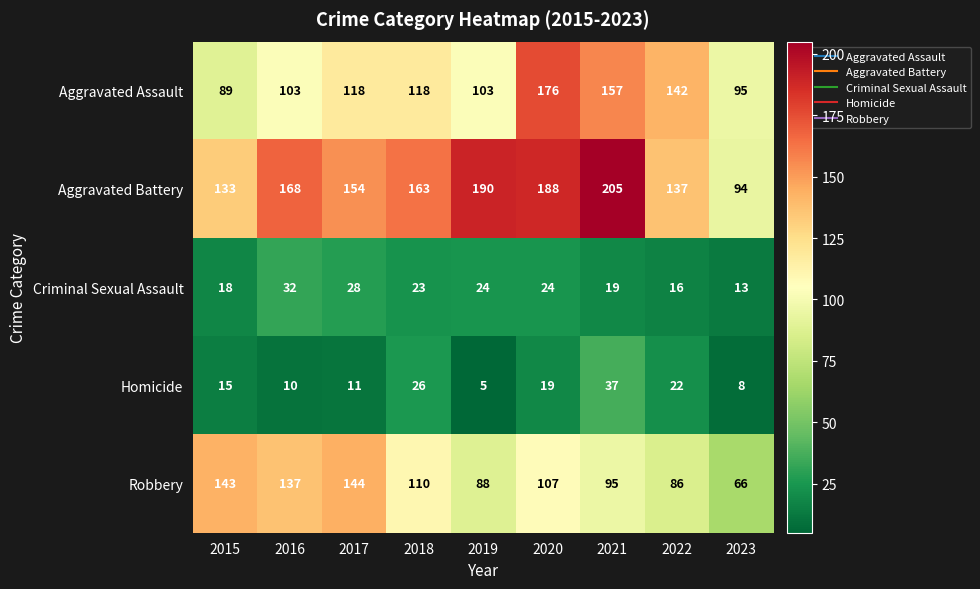

Read the Aggravated Battery value at 2022, to the nearest 10.

140